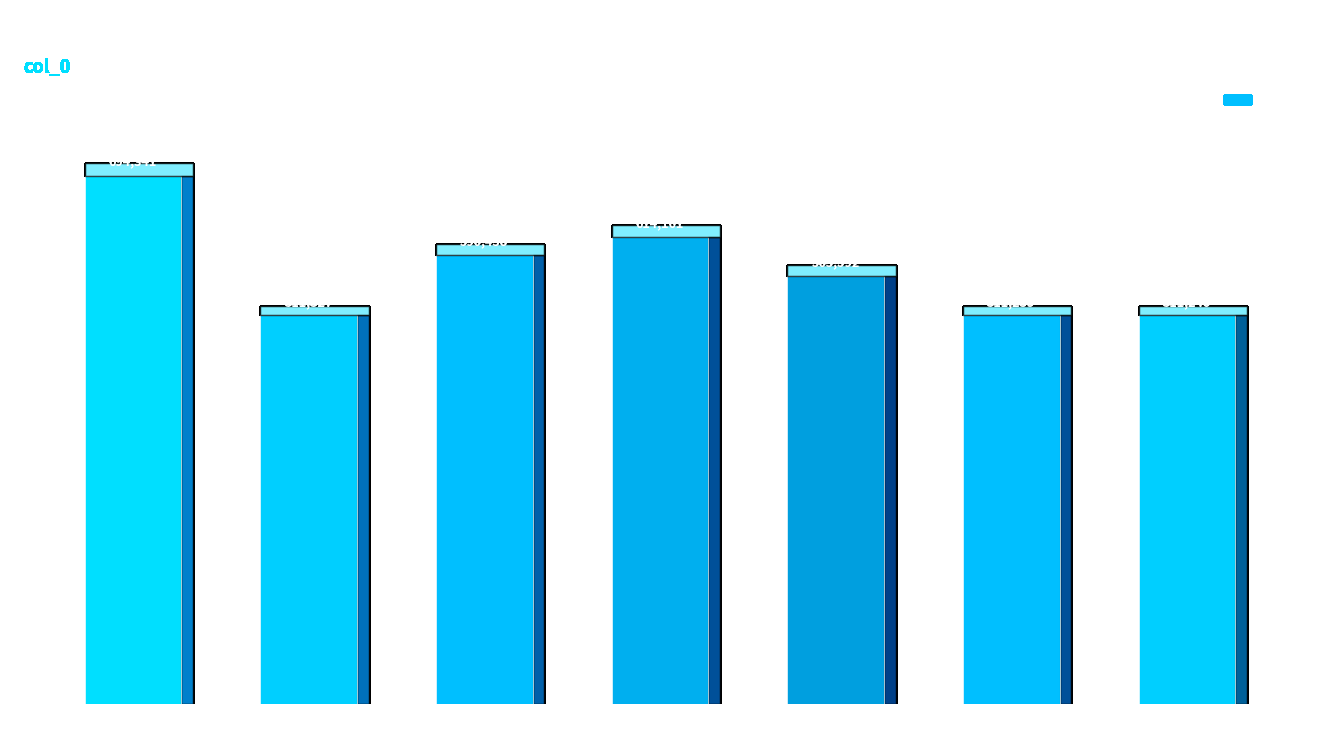

How many categories are shown in the chart?

7